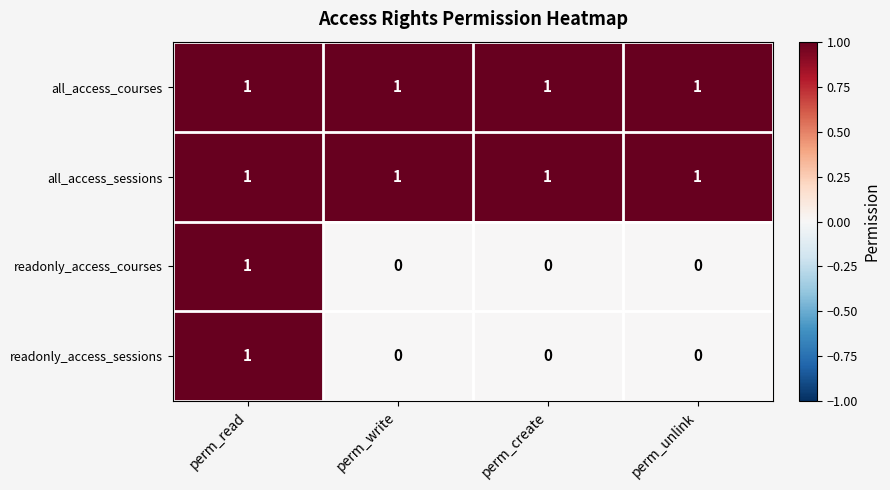

What is the sum of all all_access_sessions values?

4